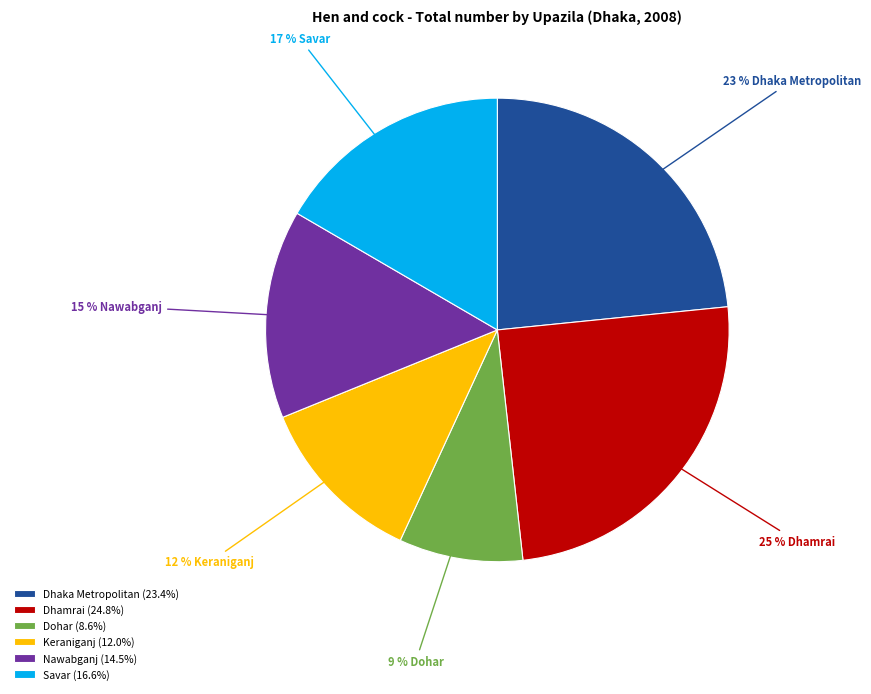

Approximately how many times larger is the value at Dhamrai compared to Savar?

1.5